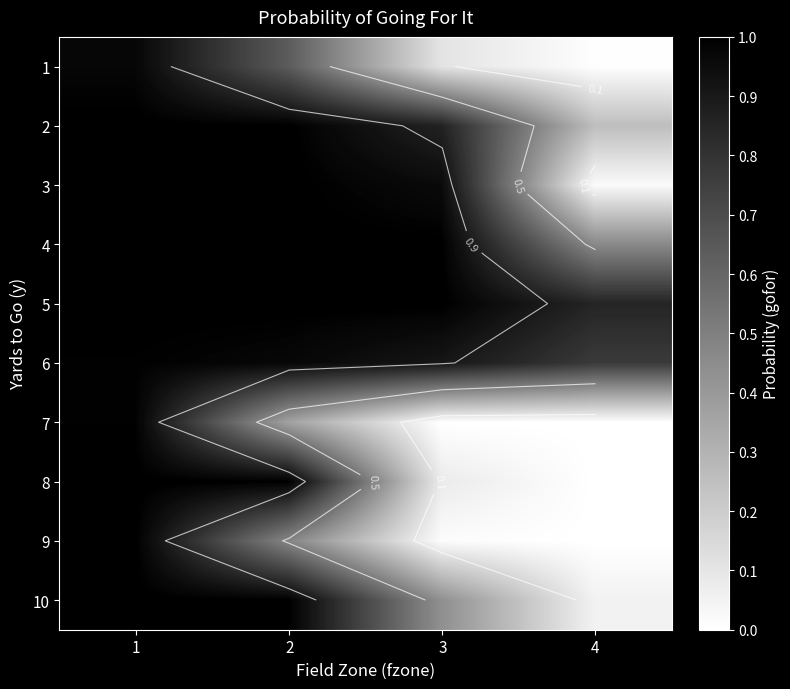

Where is 7 nearest to the value 0?

4